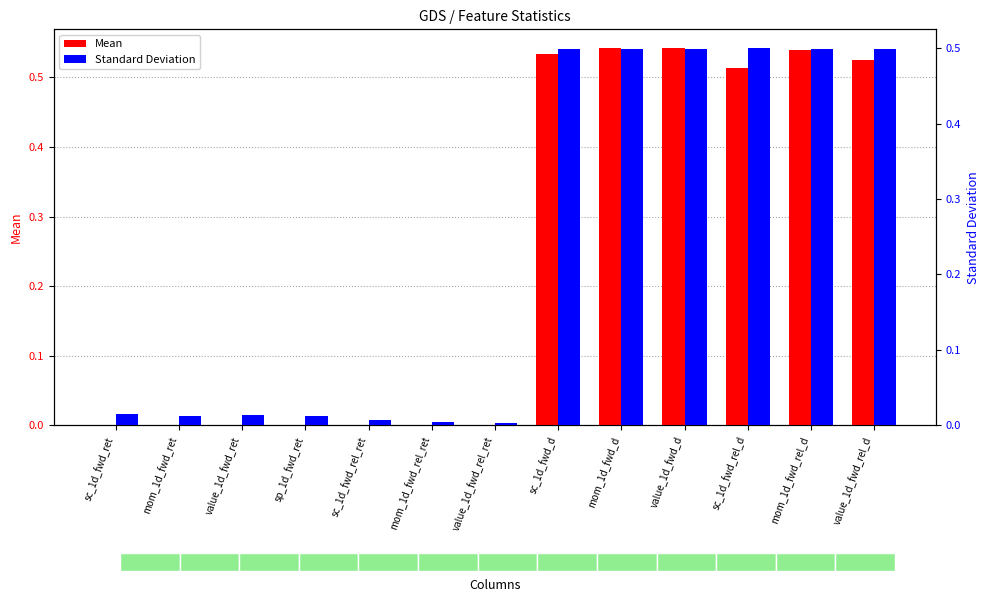

At which category is the sum across all series the highest?

mom_1d_fwd_d